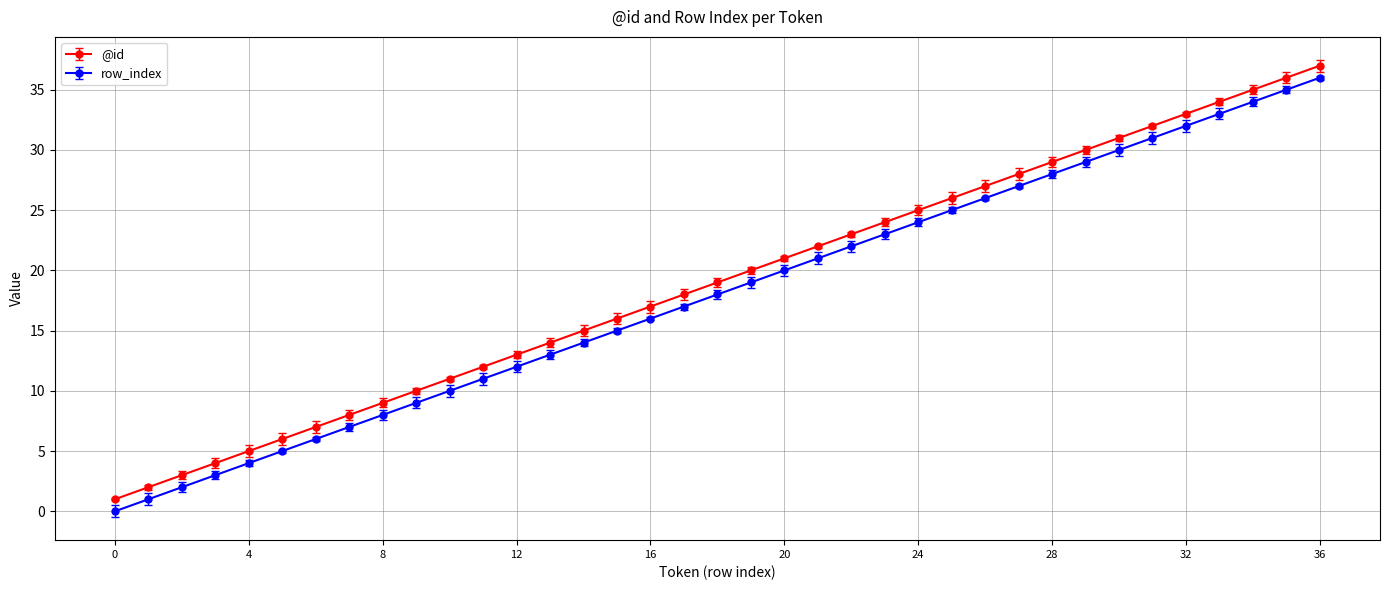

What is the difference between the maximum and minimum values in the @id series?

36